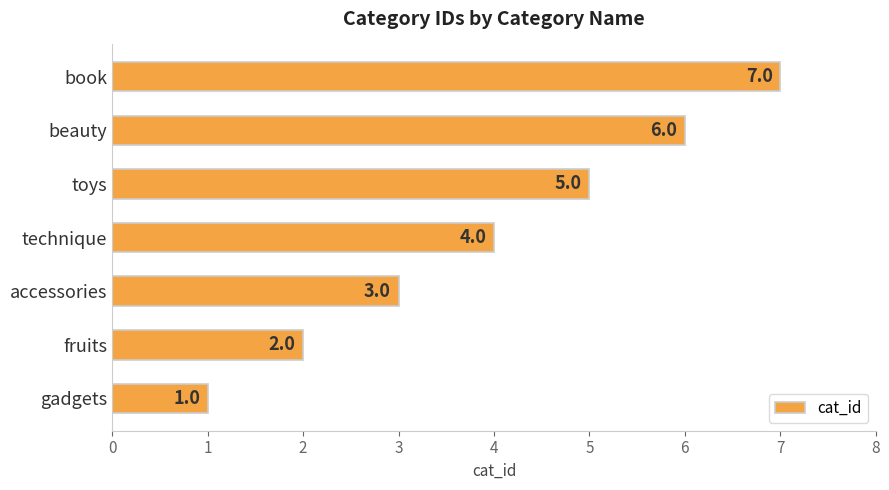

At which label is the value closest to 4?

technique